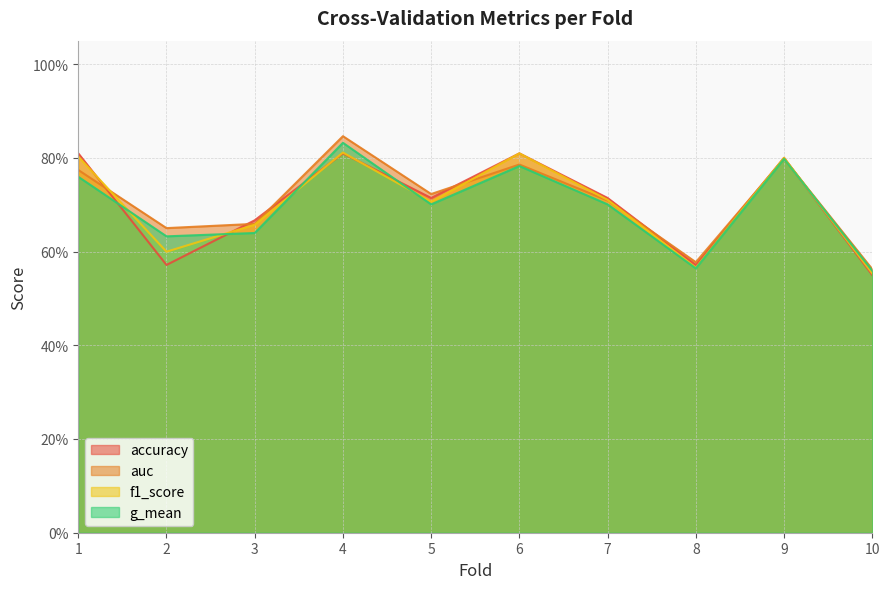

Where do accuracy and g_mean first cross each other?

1 and 2